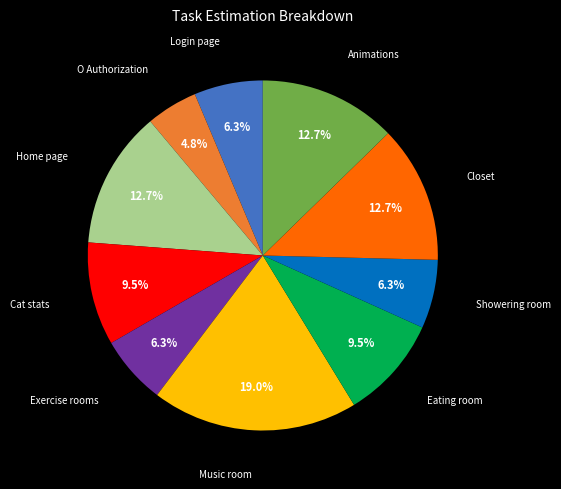

Does Exercise rooms represent more than half of the total?

No